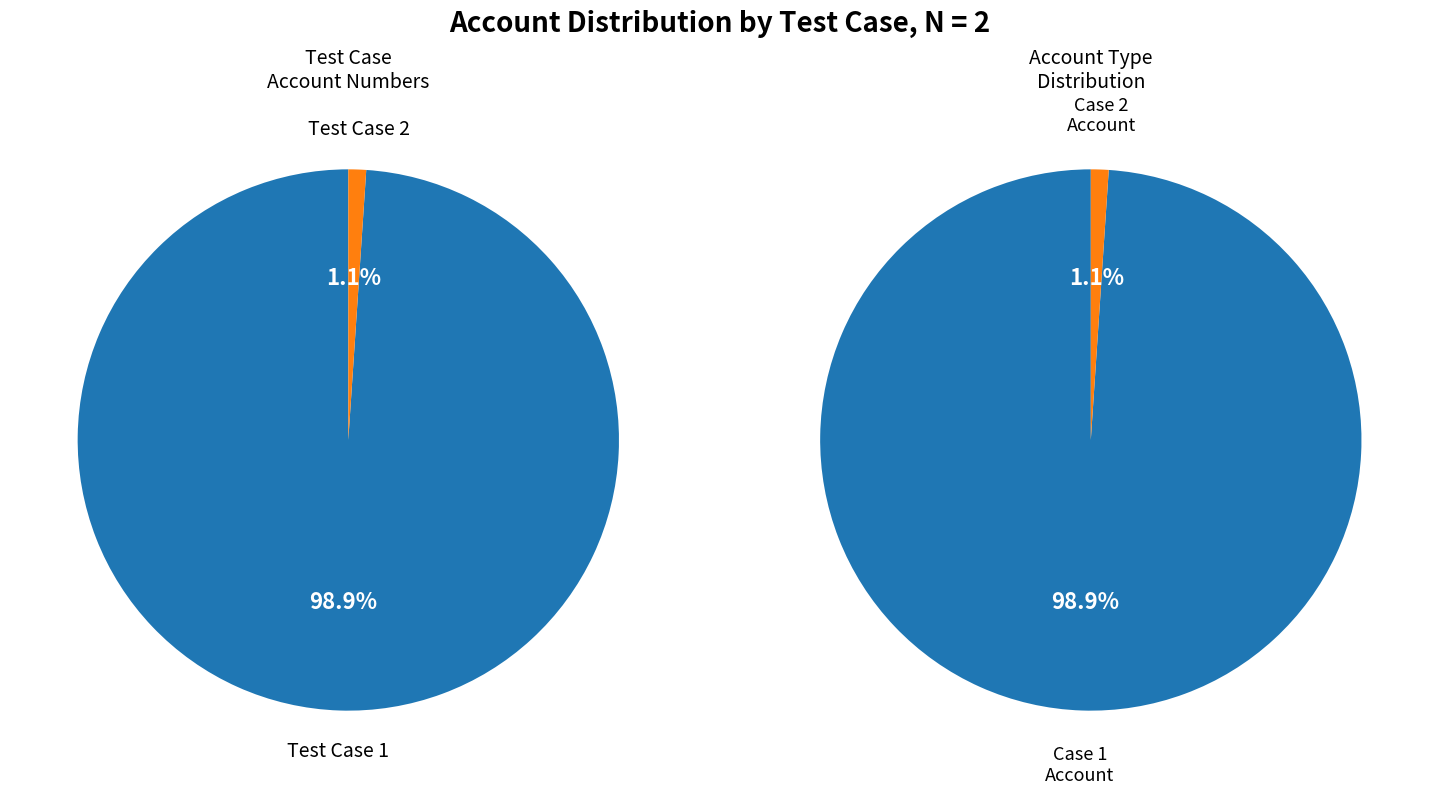

How many segments does this pie chart have?

2